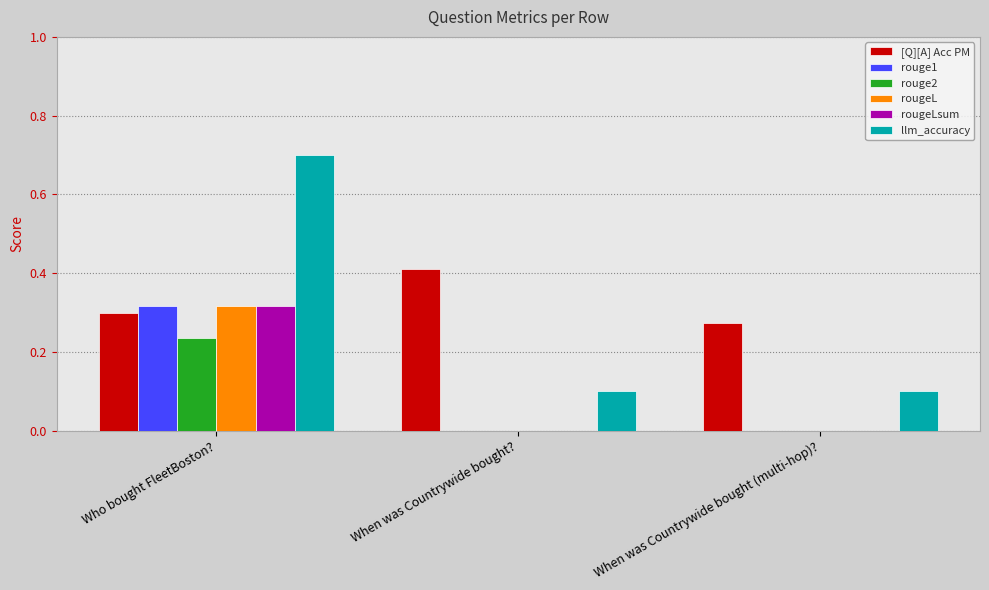

Are the bars horizontal?

No